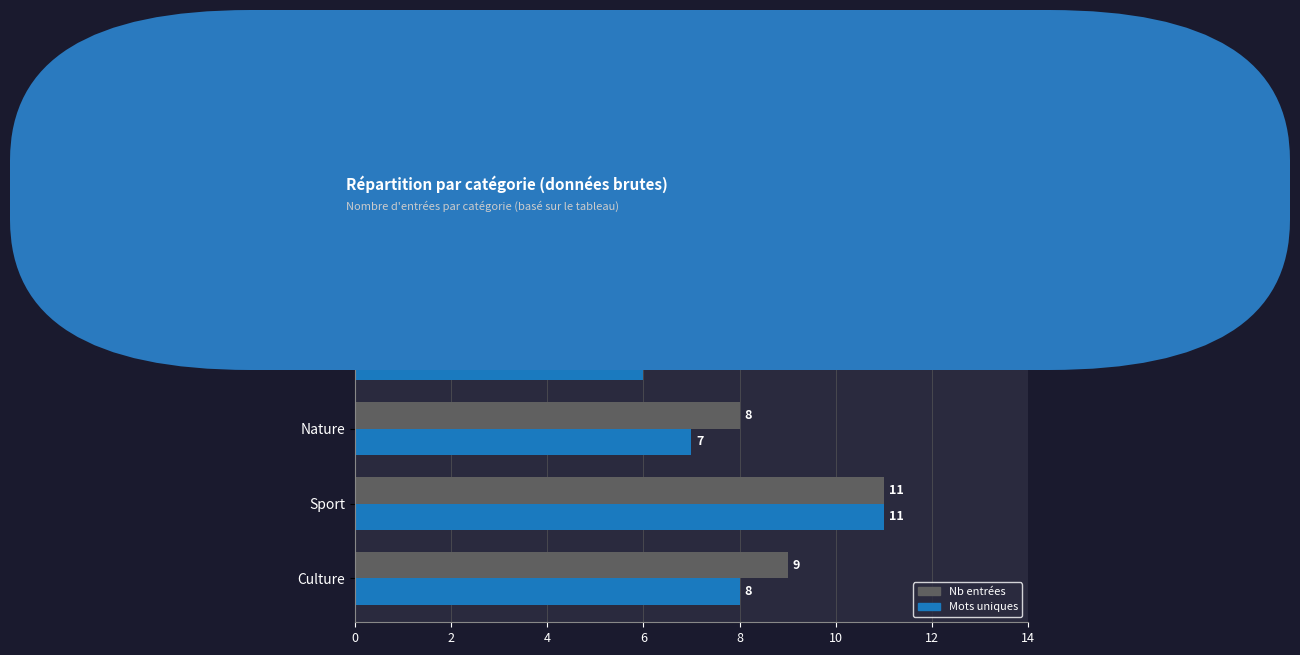

List the labels in order of Nb entrées value, largest first.

Sport, Culture, Nature, Loisirs, Technologie